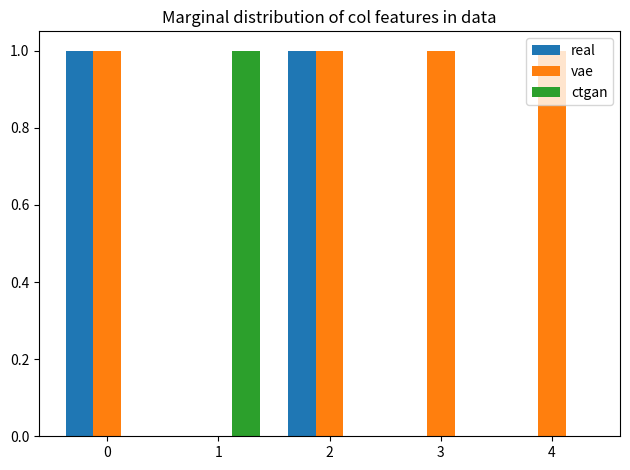

What is the sum of the real values at 0 and 2?

2